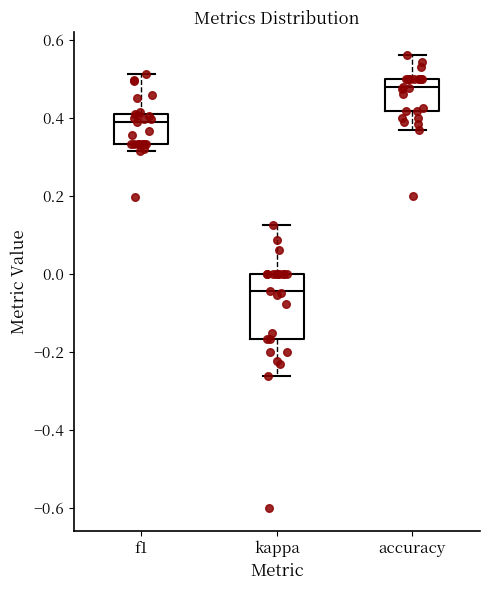

Reading left to right, transcribe this box plot: for each box, give where its median line is, the range the box spans, and where its two whiskers end, as read against the y-axis. The values are not printed on the chart, so give them approximately, as read against the axis.

f1: median 0.38, box 0.34 to 0.42, whiskers 0.32 to 0.52
kappa: median -0.04, box -0.16 to 0.00, whiskers -0.26 to 0.12
accuracy: median 0.48, box 0.42 to 0.50, whiskers 0.36 to 0.56